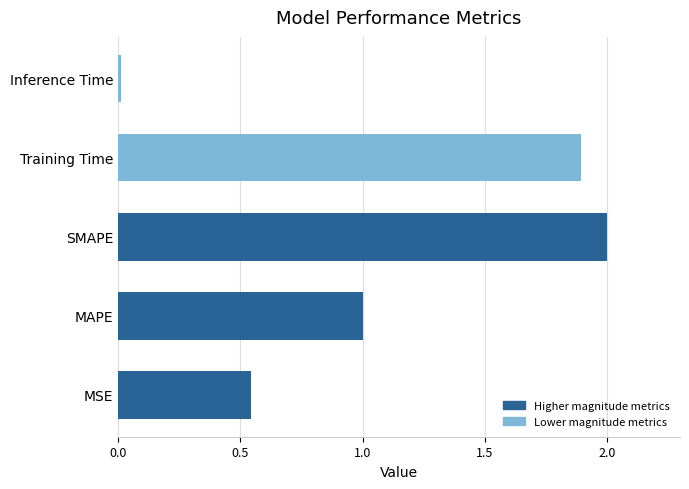

The value at MAPE is 1.7. True or false?

False